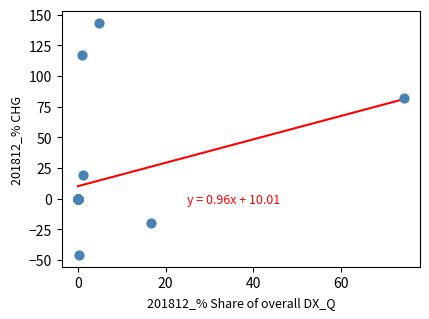

What Y value in the scatter plot is closest to 48?

19.2